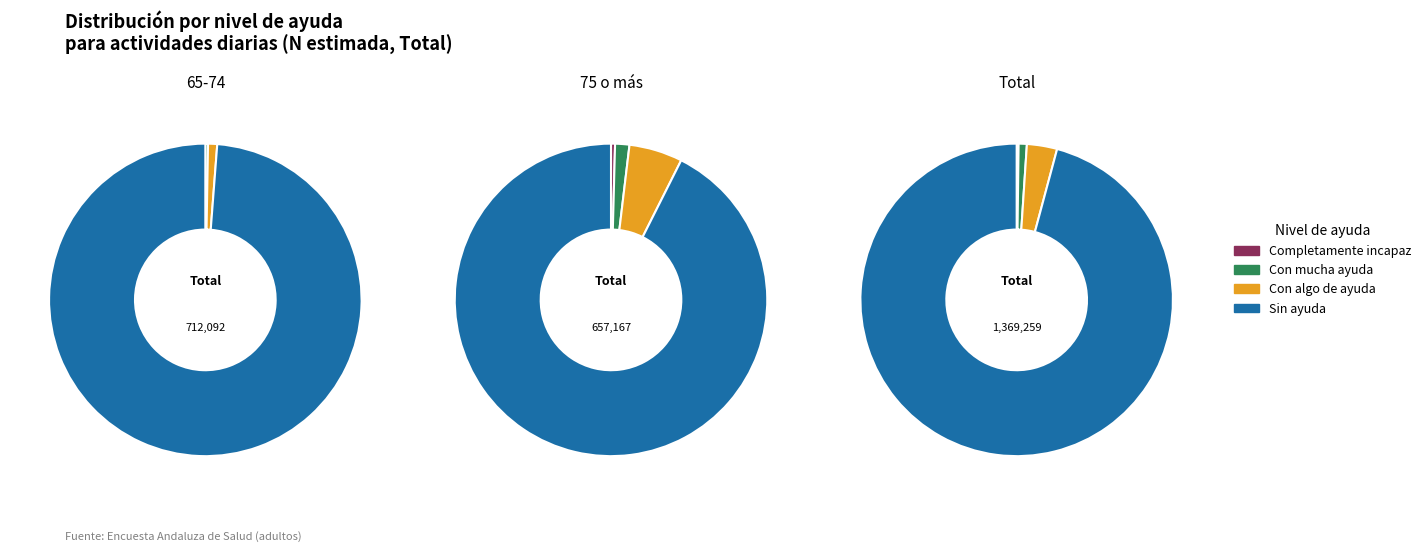

What is the difference between the highest and lowest values at 0?

703408